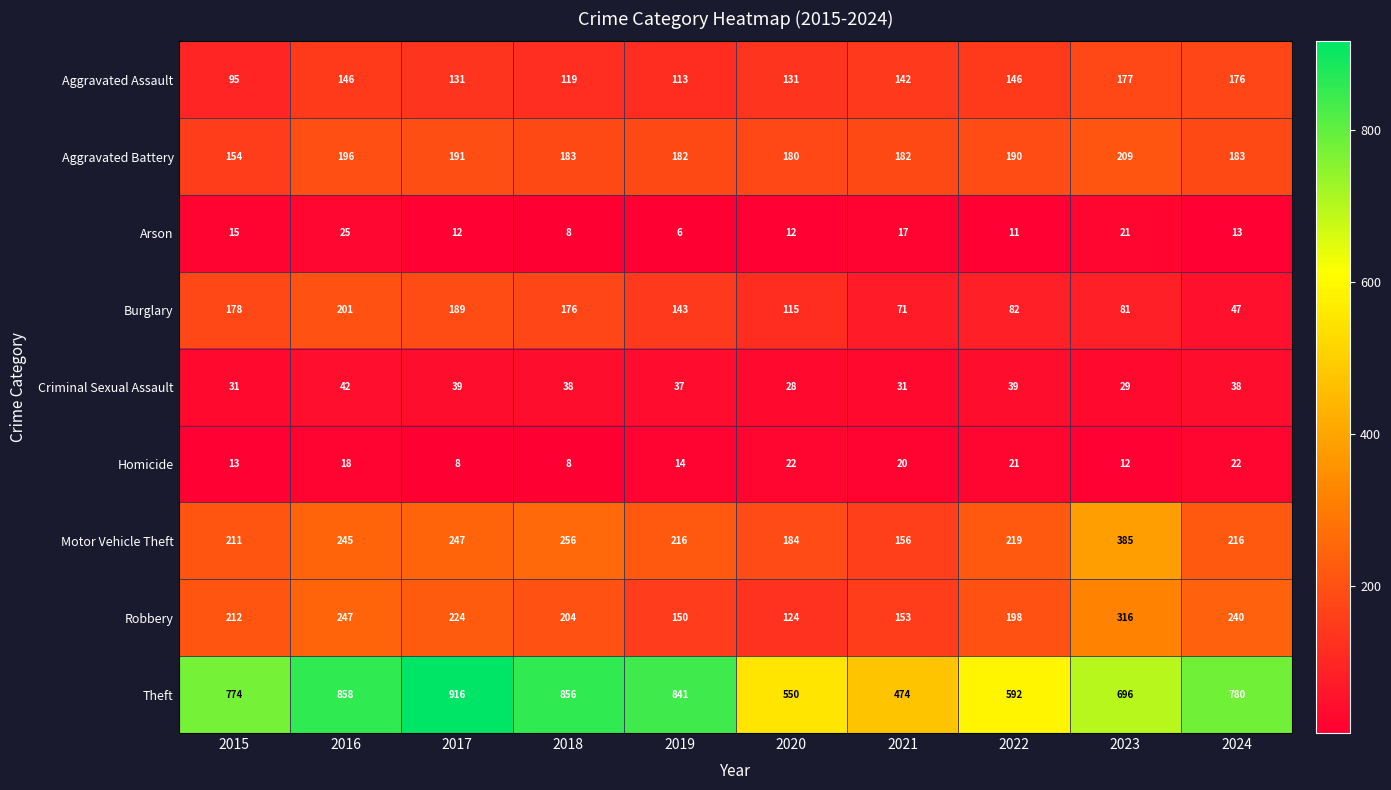

How many values in the Aggravated Assault series are below 142?

5